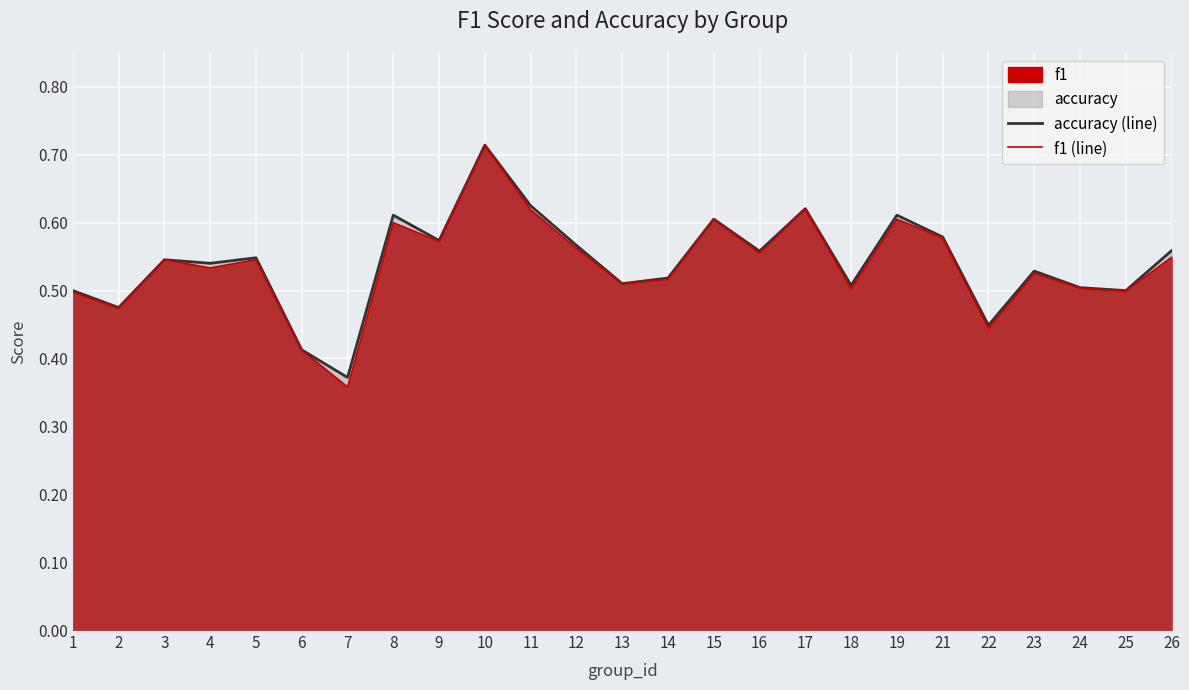

What is the minimum value shown in the chart?

0.4